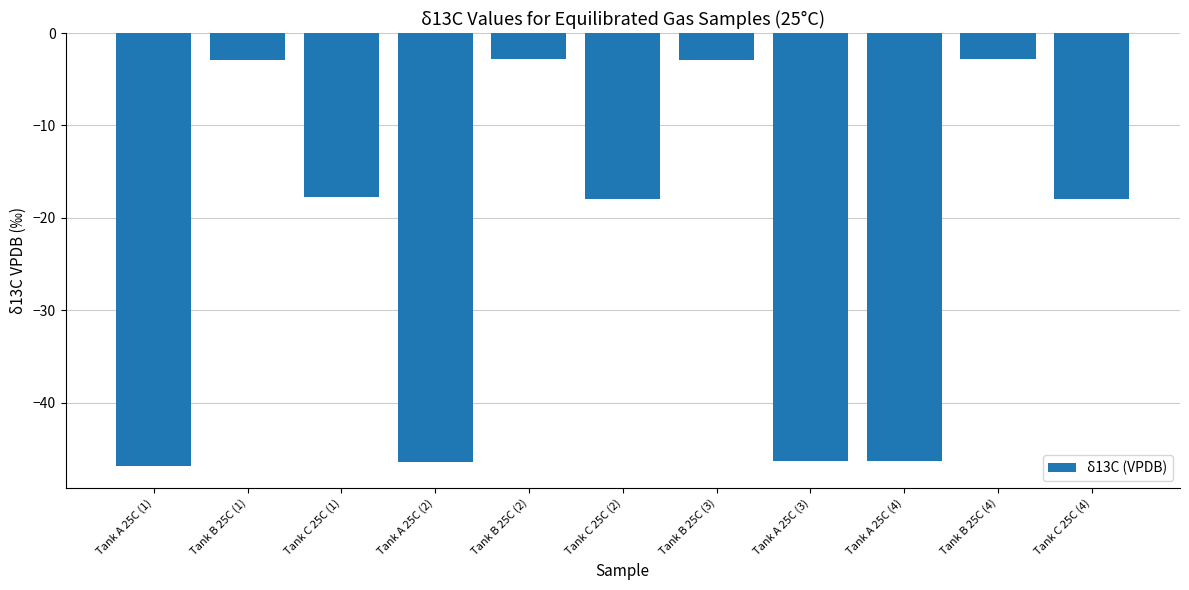

What is the minimum value shown in the chart?

-46.9